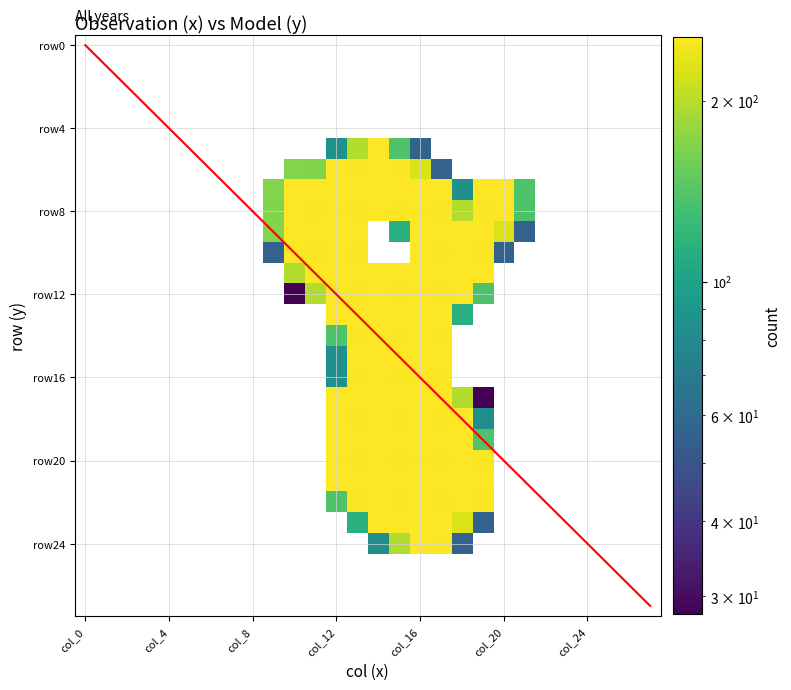

Reading left to right, extract all data points from this chart.

row0: 0	0	0	0	0	0	0	0	0	0	0	0	0	0	0	0	0	0	0	0	0	0	0	0	0	0	0	0
row1: 0	0	0	0	0	0	0	0	0	0	0	0	0	0	0	0	0	0	0	0	0	0	0	0	0	0	0	0
row2: 0	0	0	0	0	0	0	0	0	0	0	0	0	0	0	0	0	0	0	0	0	0	0	0	0	0	0	0
row3: 0	0	0	0	0	0	0	0	0	0	0	0	0	0	0	0	0	0	0	0	0	0	0	0	0	0	0	0
row4: 0	0	0	0	0	0	0	0	0	0	0	0	0	0	0	0	0	0	0	0	0	0	0	0	0	0	0	0
row5: 0	0	0	0	0	0	0	0	0	0	0	0	86	197	255	139	57	0	0	0	0	0	0	0	0	0	0	0
row6: 0	0	0	0	0	0	0	0	0	0	169	168	253	251	253	251	225	56	0	0	0	0	0	0	0	0	0	0
row7: 0	0	0	0	0	0	0	0	0	169	255	253	255	253	254	253	254	253	85	253	254	139	0	0	0	0	0	0
row8: 0	0	0	0	0	0	0	0	0	168	253	251	253	251	253	251	253	251	197	251	253	138	0	0	0	0	0	0
row9: 0	0	0	0	0	0	0	0	0	169	255	253	255	253	0	114	254	253	254	253	226	56	0	0	0	0	0	0
row10: 0	0	0	0	0	0	0	0	0	56	253	251	253	251	0	0	253	251	253	251	56	0	0	0	0	0	0	0
row11: 0	0	0	0	0	0	0	0	0	0	198	253	255	253	254	253	254	253	254	253	0	0	0	0	0	0	0	0
row12: 0	0	0	0	0	0	0	0	0	0	28	196	253	251	253	251	253	251	253	138	0	0	0	0	0	0	0	0
row13: 0	0	0	0	0	0	0	0	0	0	0	0	254	253	254	253	254	253	114	0	0	0	0	0	0	0	0	0
row14: 0	0	0	0	0	0	0	0	0	0	0	0	139	251	253	251	253	251	0	0	0	0	0	0	0	0	0	0
row15: 0	0	0	0	0	0	0	0	0	0	0	0	85	253	254	253	254	253	0	0	0	0	0	0	0	0	0	0
row16: 0	0	0	0	0	0	0	0	0	0	0	0	85	251	253	251	253	251	0	0	0	0	0	0	0	0	0	0
row17: 0	0	0	0	0	0	0	0	0	0	0	0	254	253	254	253	254	253	198	28	0	0	0	0	0	0	0	0
row18: 0	0	0	0	0	0	0	0	0	0	0	0	253	251	253	251	253	251	253	83	0	0	0	0	0	0	0	0
row19: 0	0	0	0	0	0	0	0	0	0	0	0	254	253	254	253	254	253	254	139	0	0	0	0	0	0	0	0
row20: 0	0	0	0	0	0	0	0	0	0	0	0	253	251	253	251	253	251	253	251	0	0	0	0	0	0	0	0
row21: 0	0	0	0	0	0	0	0	0	0	0	0	254	253	254	253	254	253	254	253	0	0	0	0	0	0	0	0
row22: 0	0	0	0	0	0	0	0	0	0	0	0	139	251	253	251	253	251	253	251	0	0	0	0	0	0	0	0
row23: 0	0	0	0	0	0	0	0	0	0	0	0	0	114	254	253	254	253	226	56	0	0	0	0	0	0	0	0
row24: 0	0	0	0	0	0	0	0	0	0	0	0	0	0	84	196	253	251	56	0	0	0	0	0	0	0	0	0
row25: 0	0	0	0	0	0	0	0	0	0	0	0	0	0	0	0	0	0	0	0	0	0	0	0	0	0	0	0
row26: 0	0	0	0	0	0	0	0	0	0	0	0	0	0	0	0	0	0	0	0	0	0	0	0	0	0	0	0
row27: 0	0	0	0	0	0	0	0	0	0	0	0	0	0	0	0	0	0	0	0	0	0	0	0	0	0	0	0